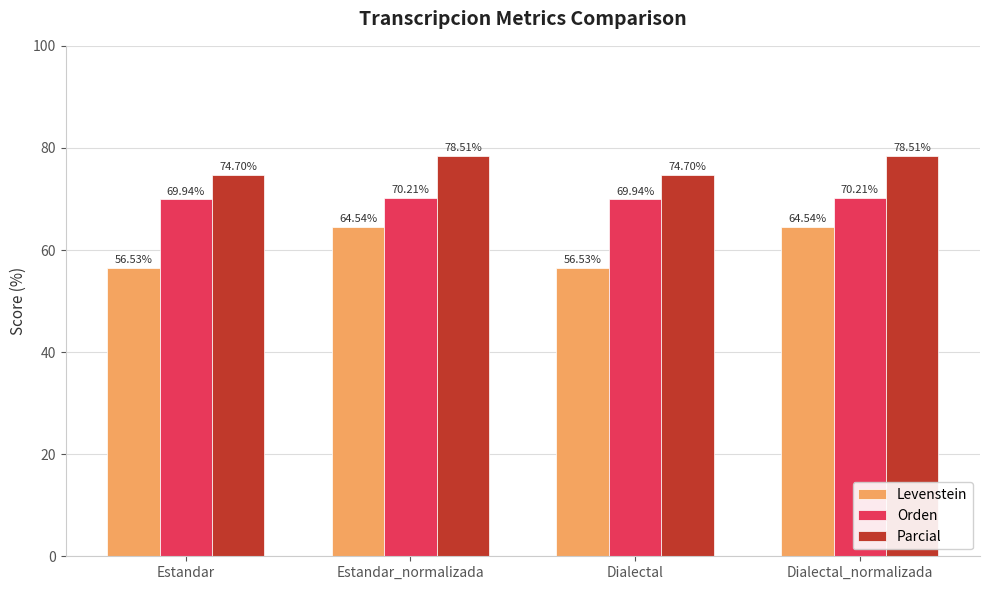

How many bars are there in each group?

3